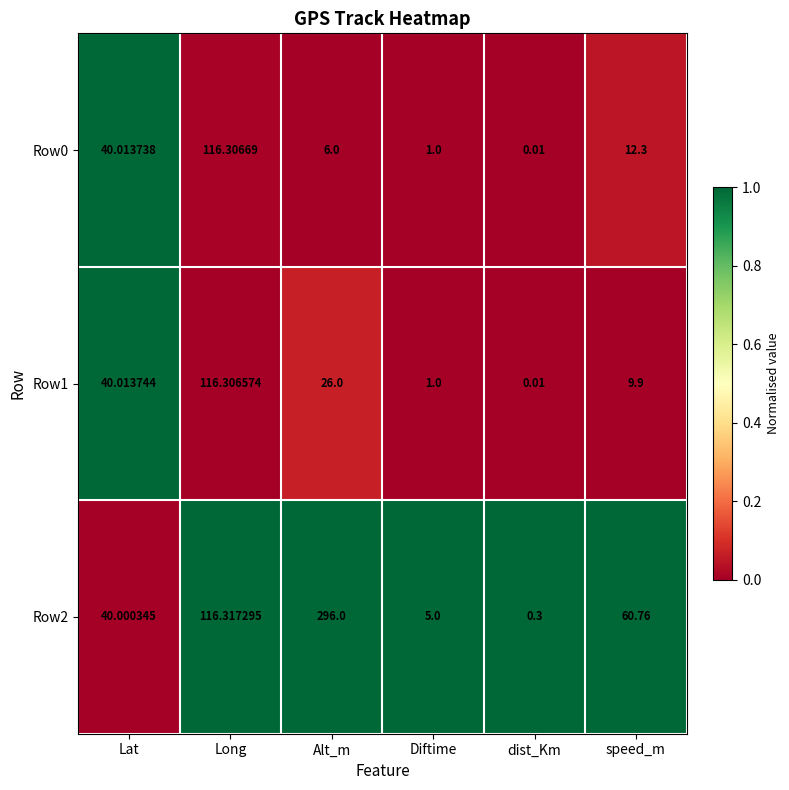

At which category is the sum across all series the highest?

Long